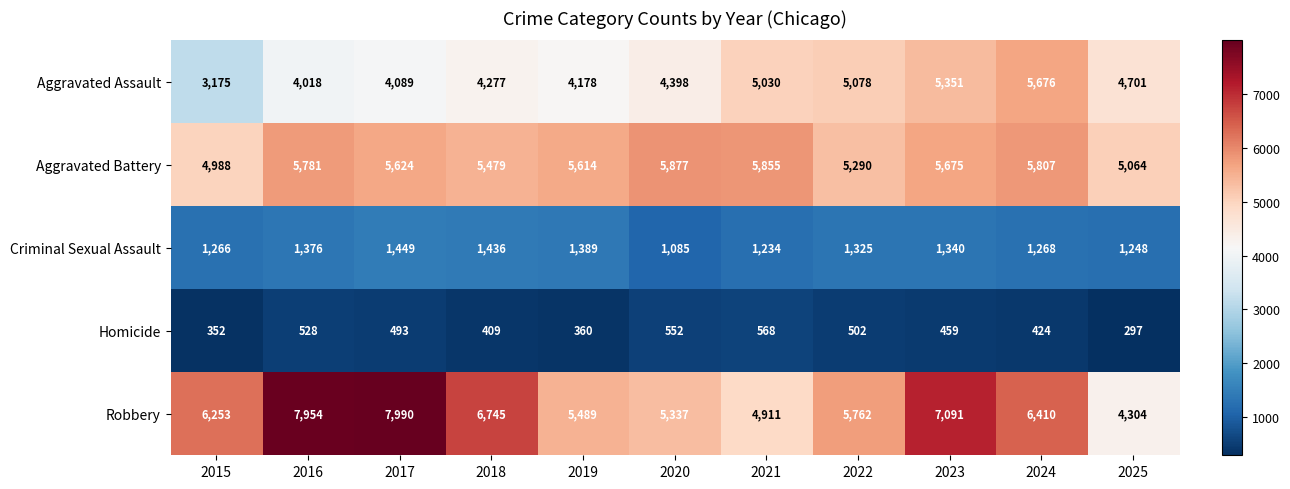

At which category is the sum across all series the highest?

2023